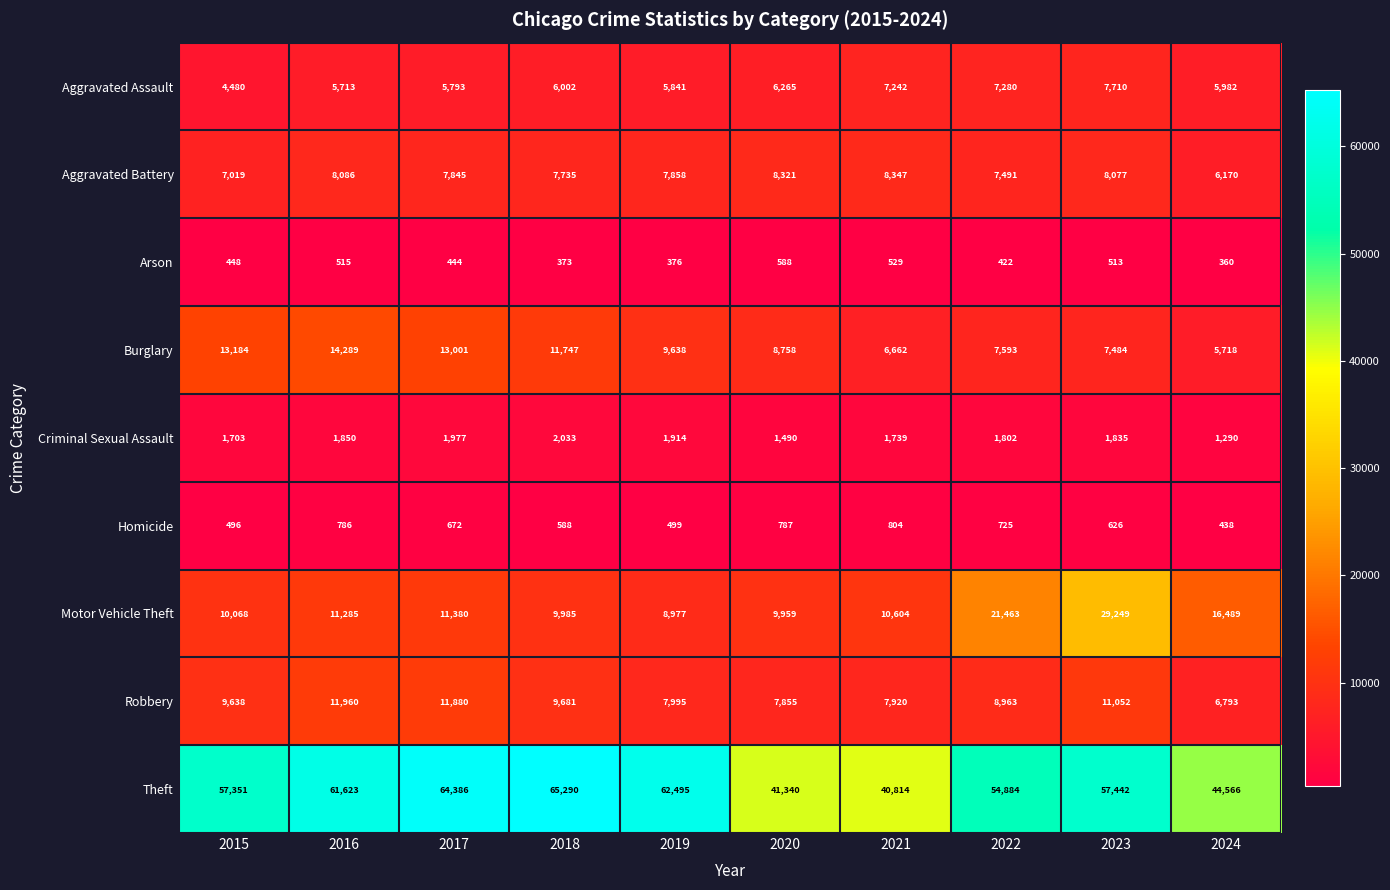

What is the highest value of the Criminal Sexual Assault series?

2033